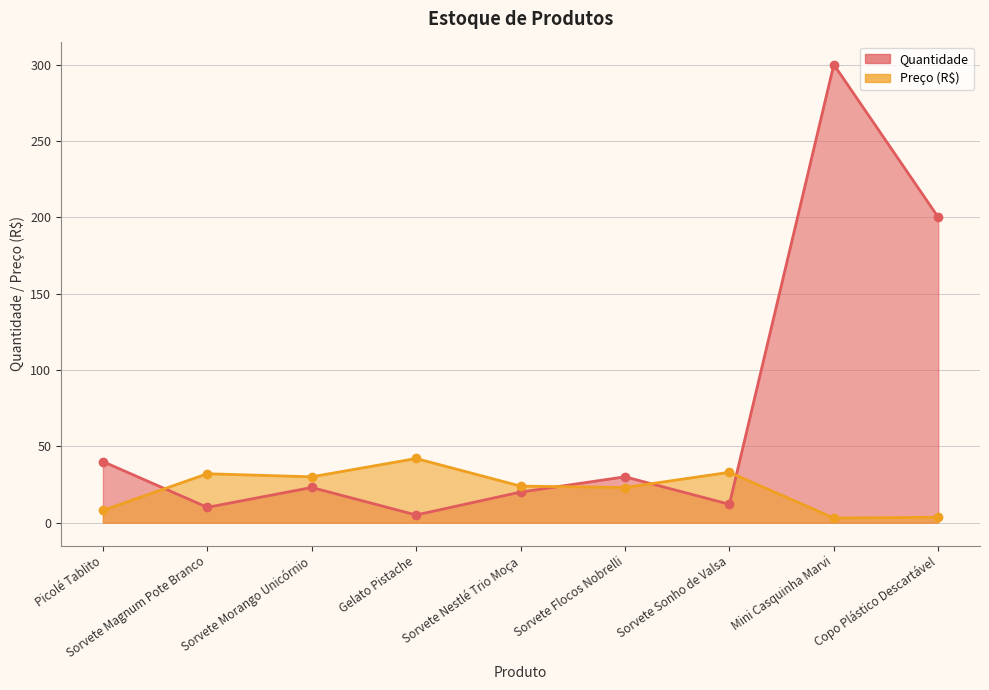

What is the difference between the Quantidade values at Sorvete Morango Unicórnio and Sorvete Nestlé Trio Moça?

3.0